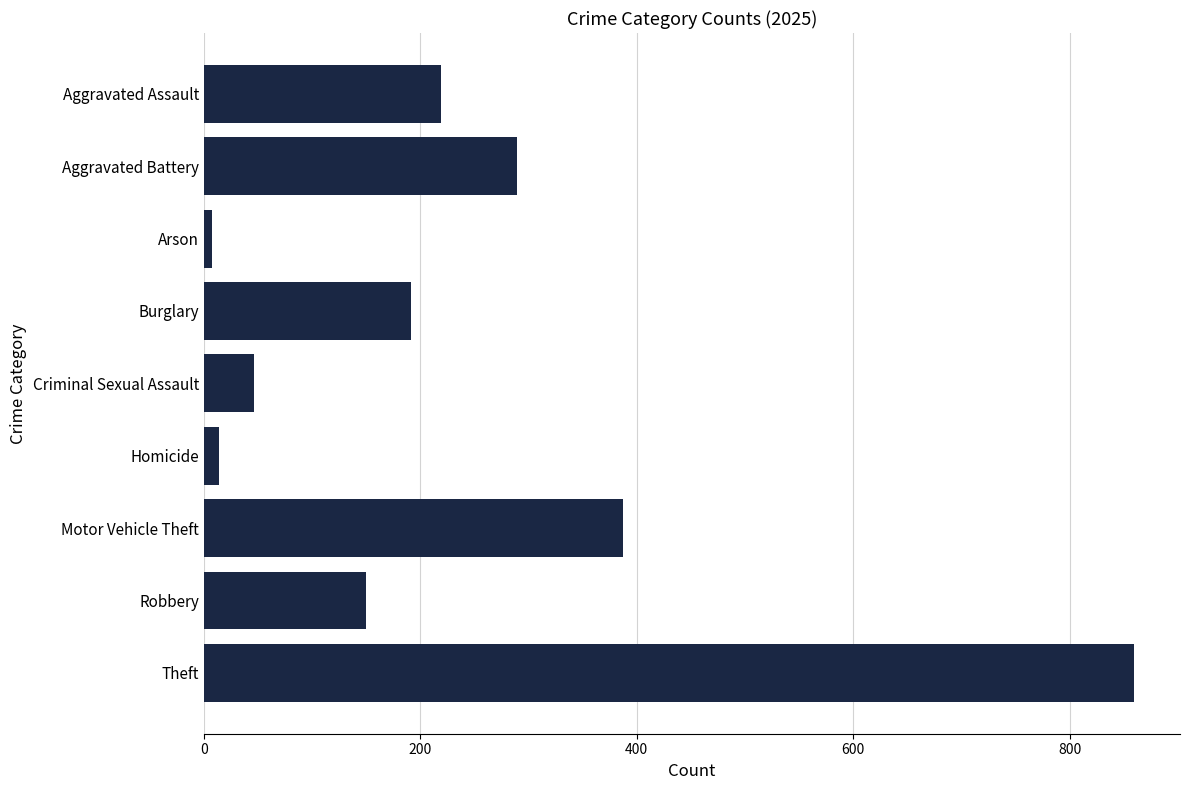

What is the approximate value at Theft?

859